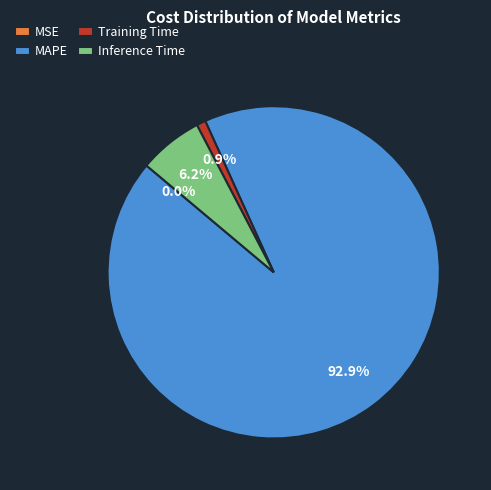

To the nearest percent, what is the average slice percentage?

25%